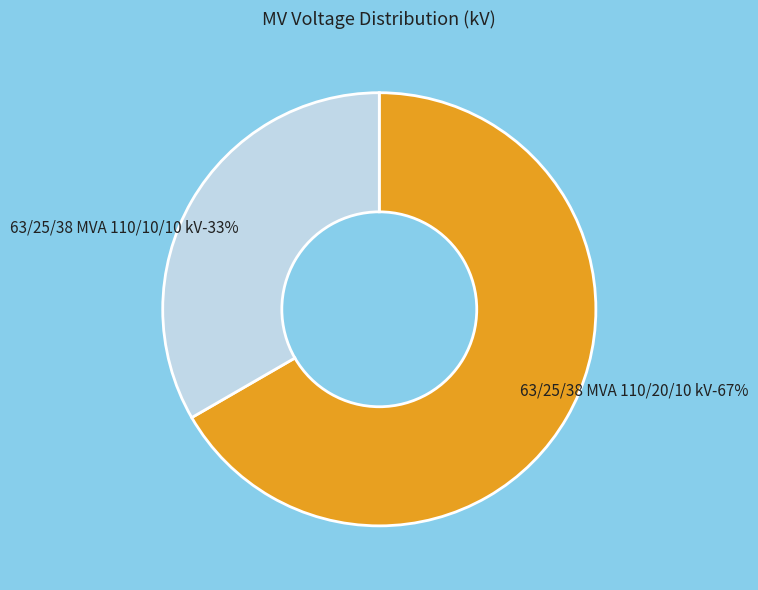

The 63/25/38 MVA 110/20/10 kV slice represents 67% of the pie. True or false?

True